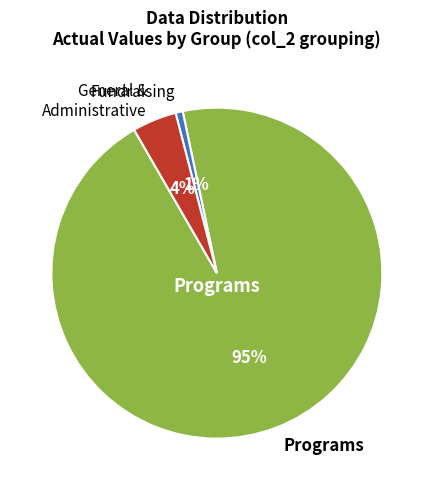

How many slices are in this pie chart?

3